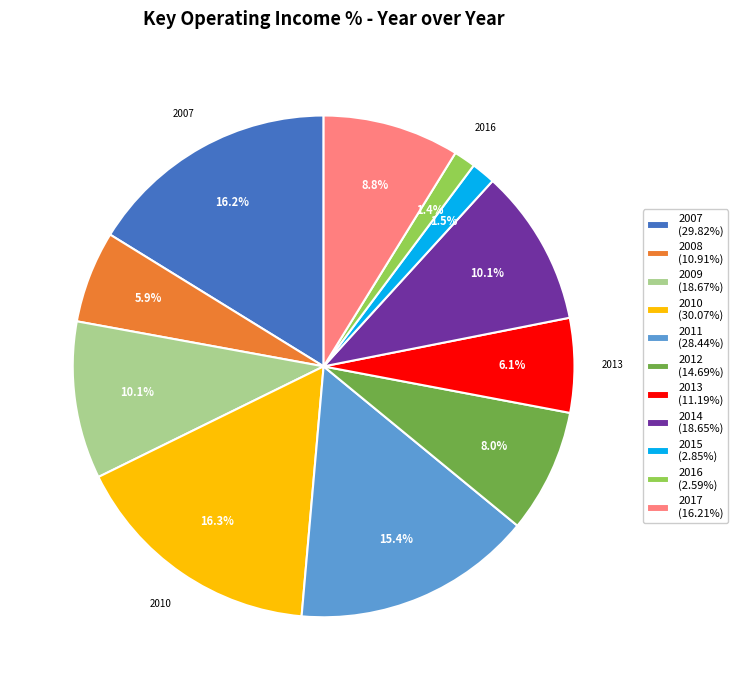

What percentage is NOT represented by 2015?

98.5%